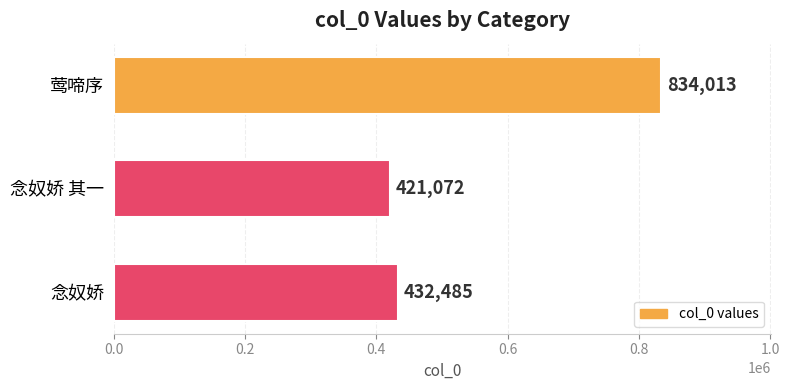

List the labels in order of value, smallest first.

念奴娇 其一, 念奴娇, 莺啼序